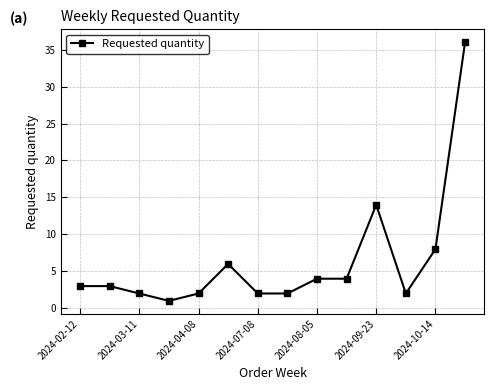

What is the difference between the maximum and minimum values?

35